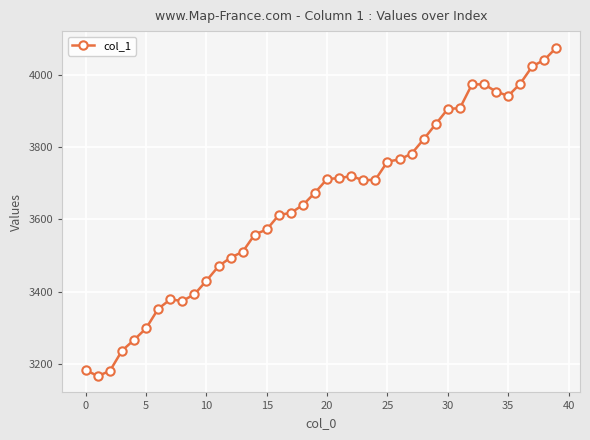

What is the greatest value displayed?

4076